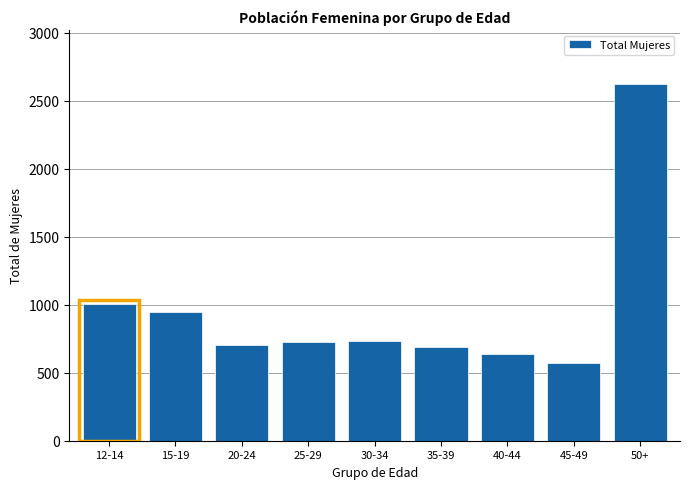

What is the sum of all values?

8636